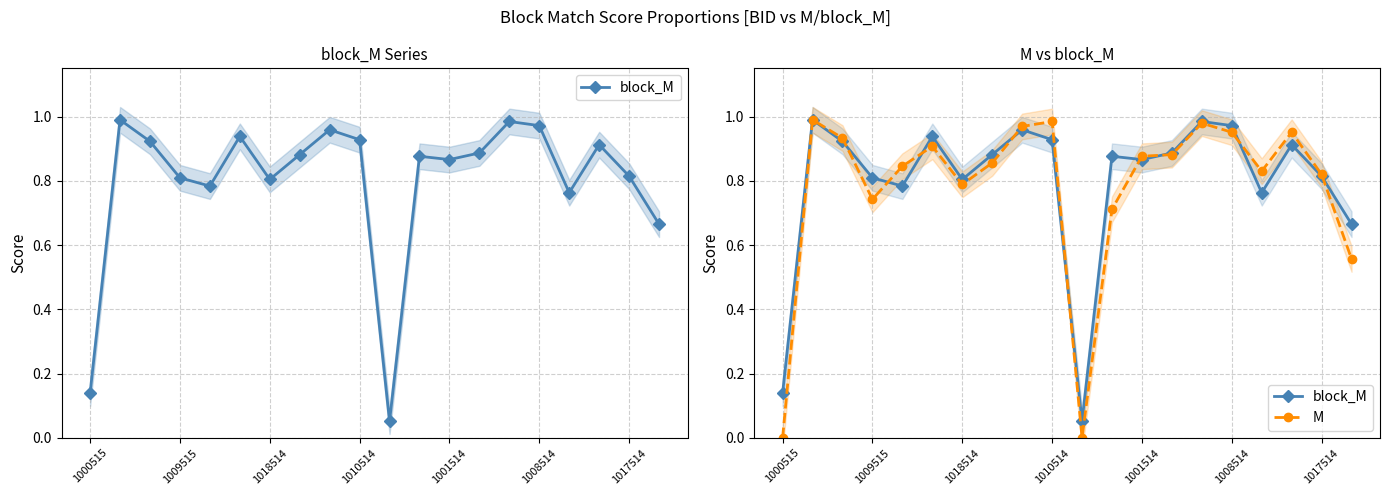

Is it true that M equals 0.6 at 1000515?

False